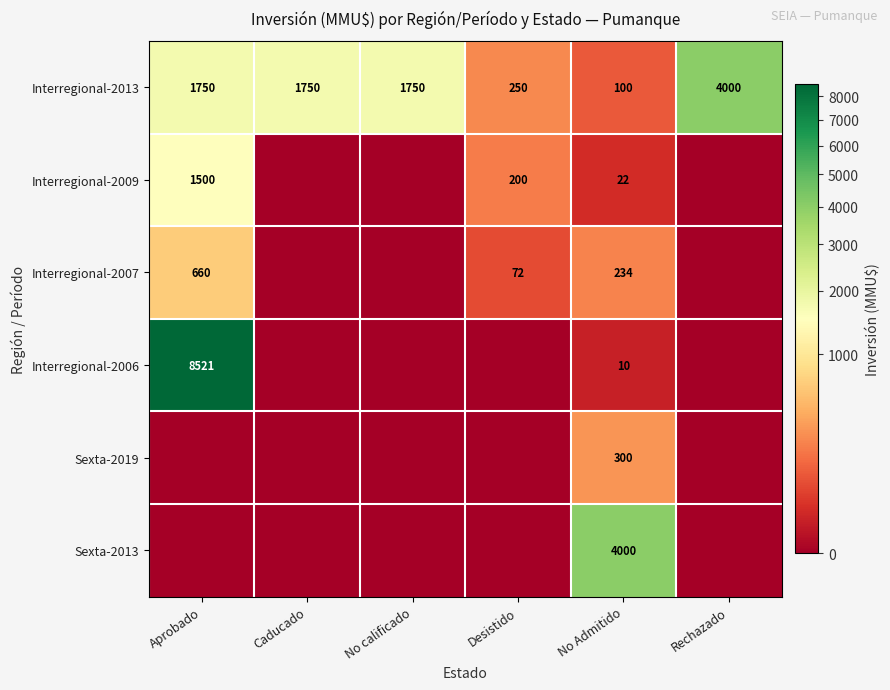

What is the spread (max minus min) of values at No Admitido?

3990